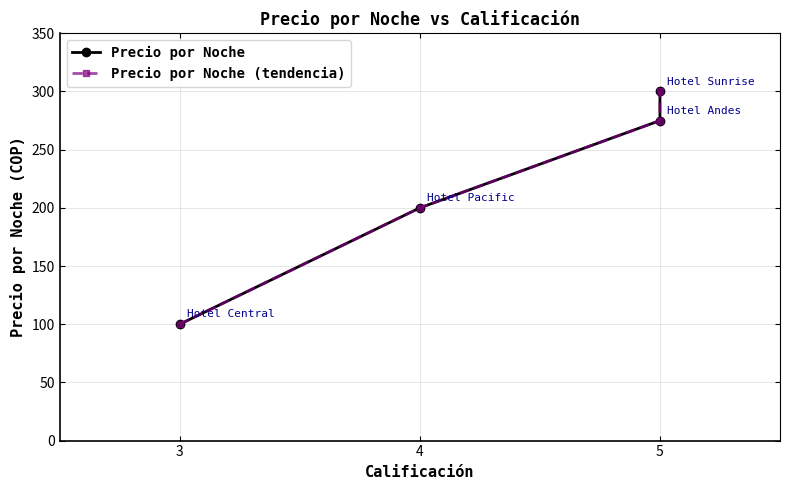

True or false: Precio por Noche has more than 1 interior local peaks.

False